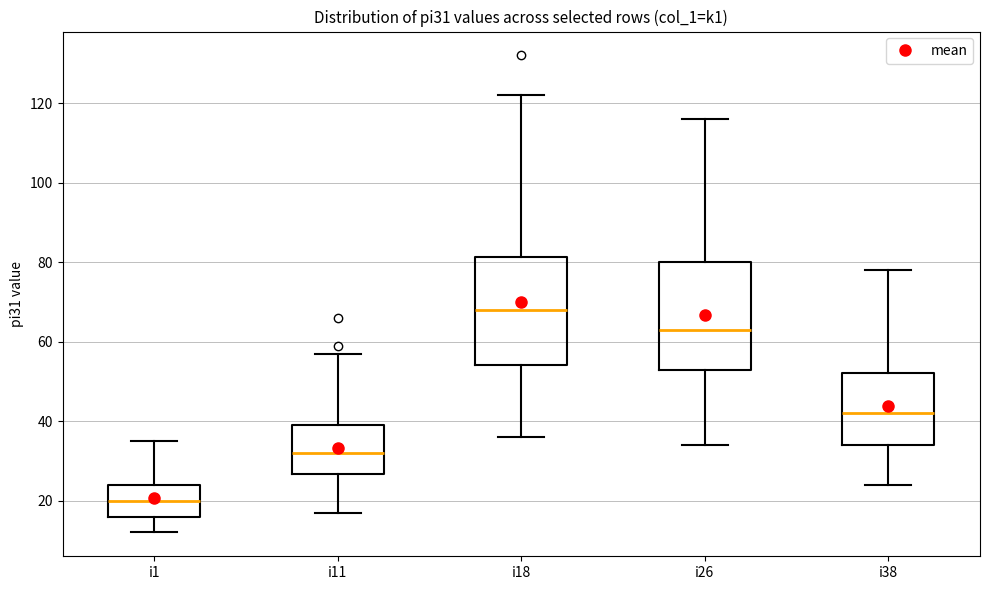

Where does the lower whisker of the box for i26 end on the y-axis? The values are not printed on the chart, so give them approximately, as read against the axis.

34